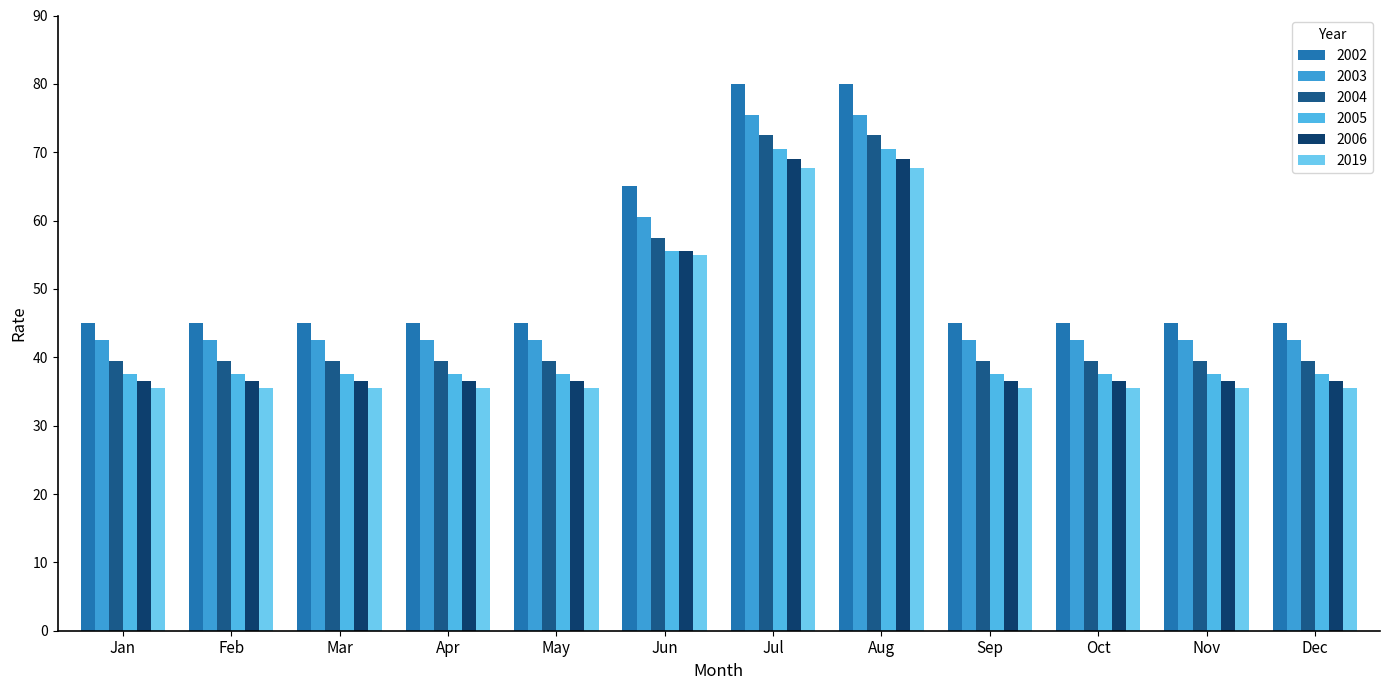

Which series has the widest spread of values?

2002